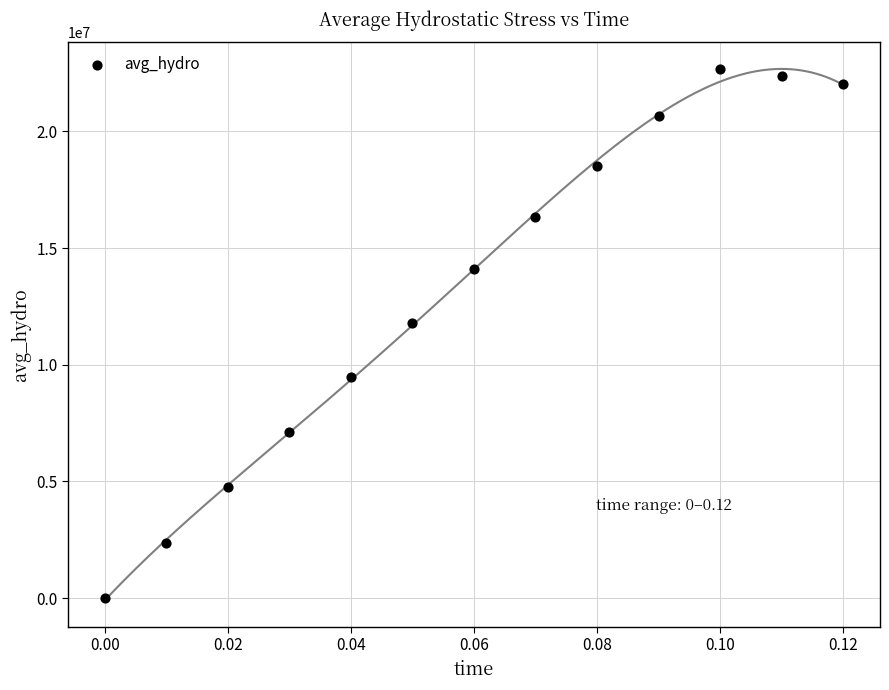

What is the range of Y values (max minus min)?

22672339.2